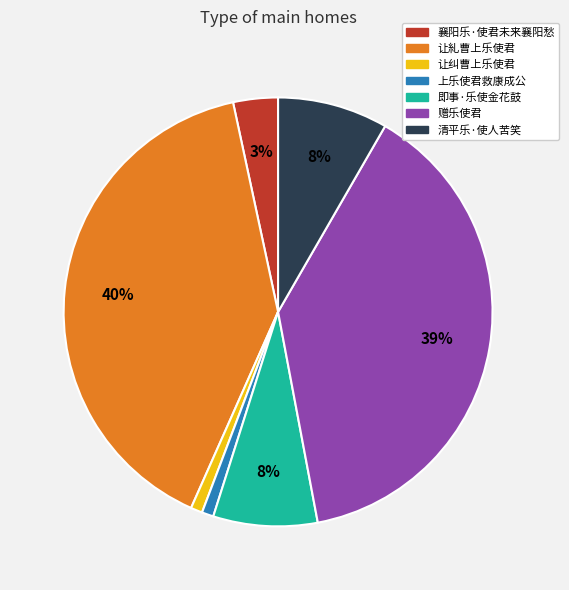

How many slices are in this pie chart?

7